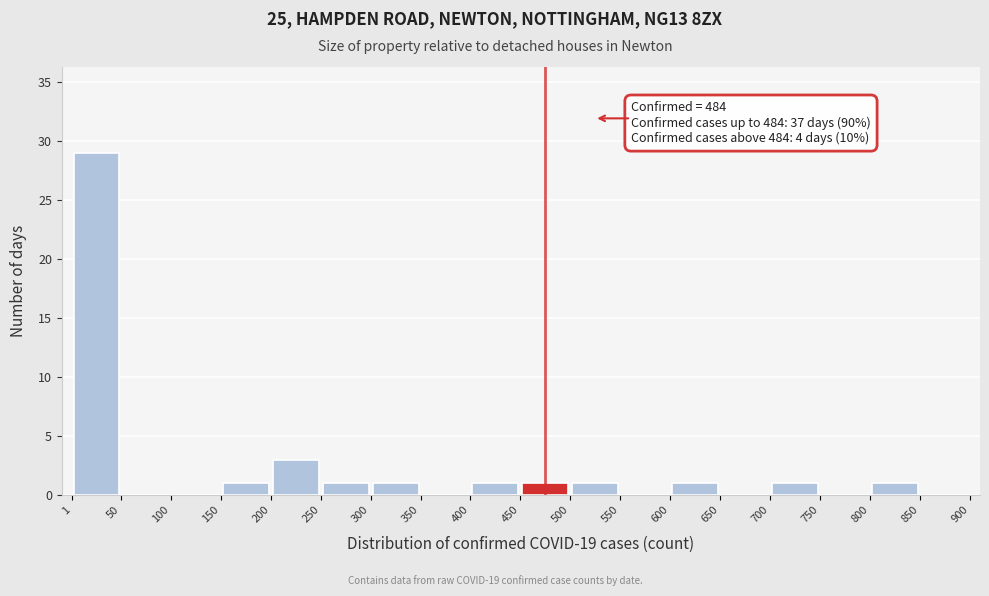

Over which range of the x-axis is the bar tallest?

1 to 50